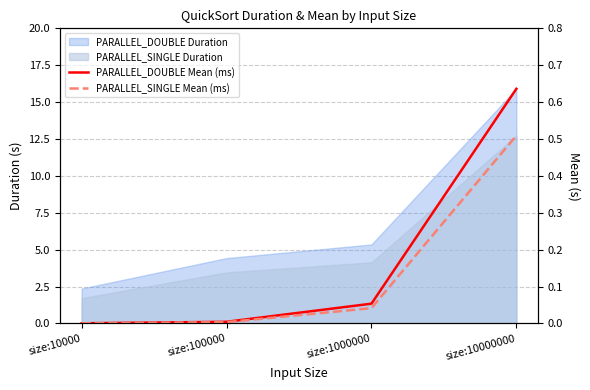

Reading left to right, transcribe all the data shown in this chart.

PARALLEL_DOUBLE Mean (ms): size:10000=0.0	size:100000=0.0	size:1000000=0.1	size:10000000=0.6
PARALLEL_SINGLE Mean (ms): size:10000=0.0	size:100000=0.0	size:1000000=0.0	size:10000000=0.5